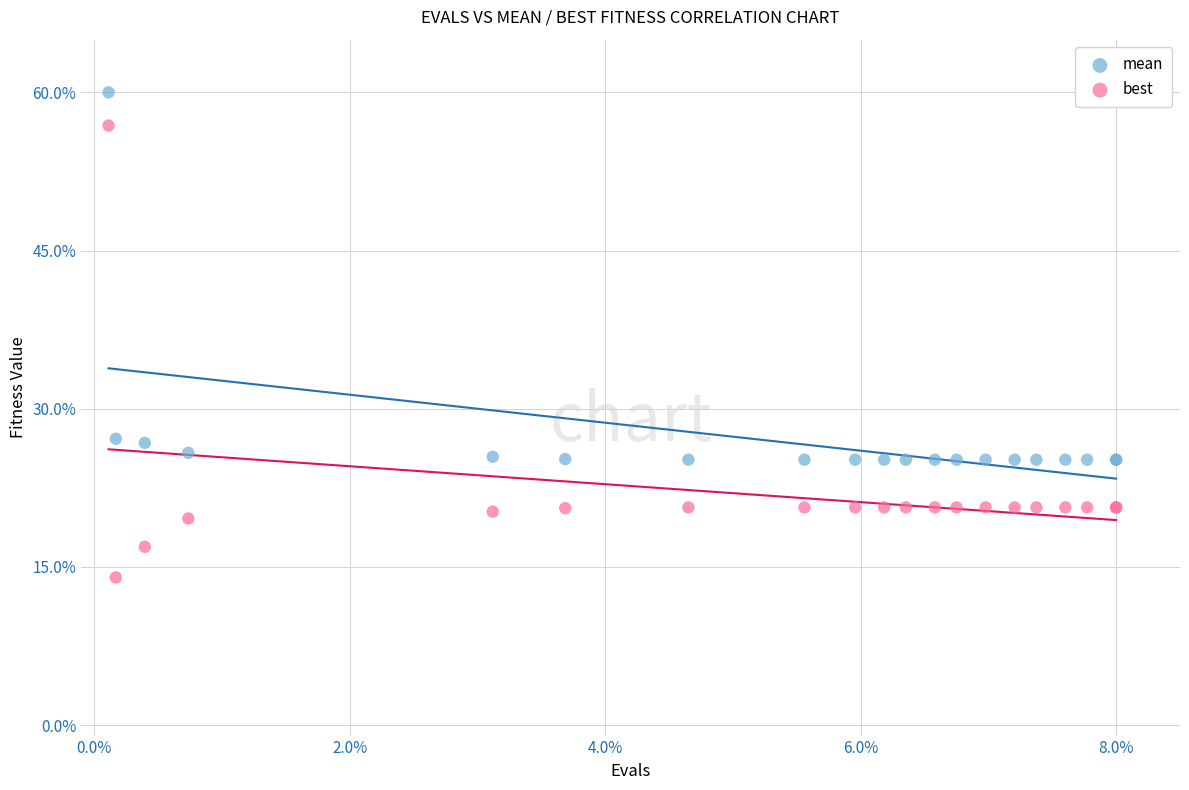

Which series reaches the minimum Y coordinate?

best